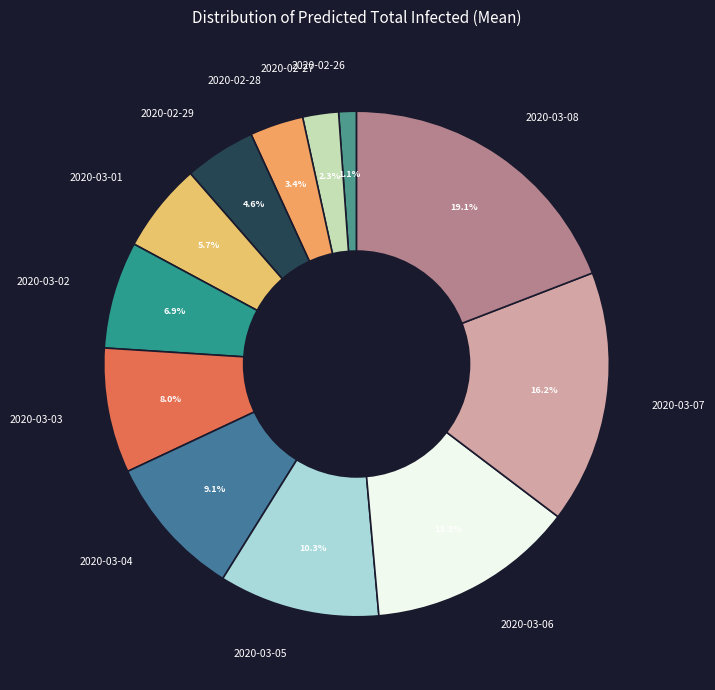

Approximately how many times larger is the value at 2020-03-07 compared to 2020-03-01?

2.8